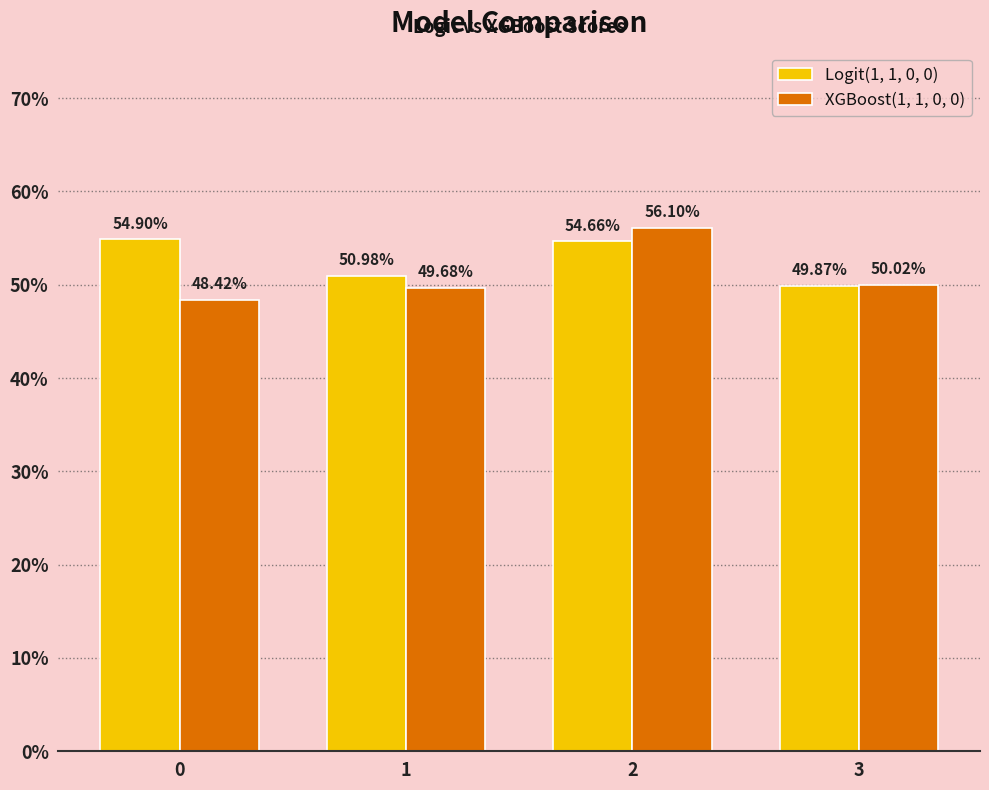

What are all the series names shown in the legend?

Logit(1, 1, 0, 0), XGBoost(1, 1, 0, 0)